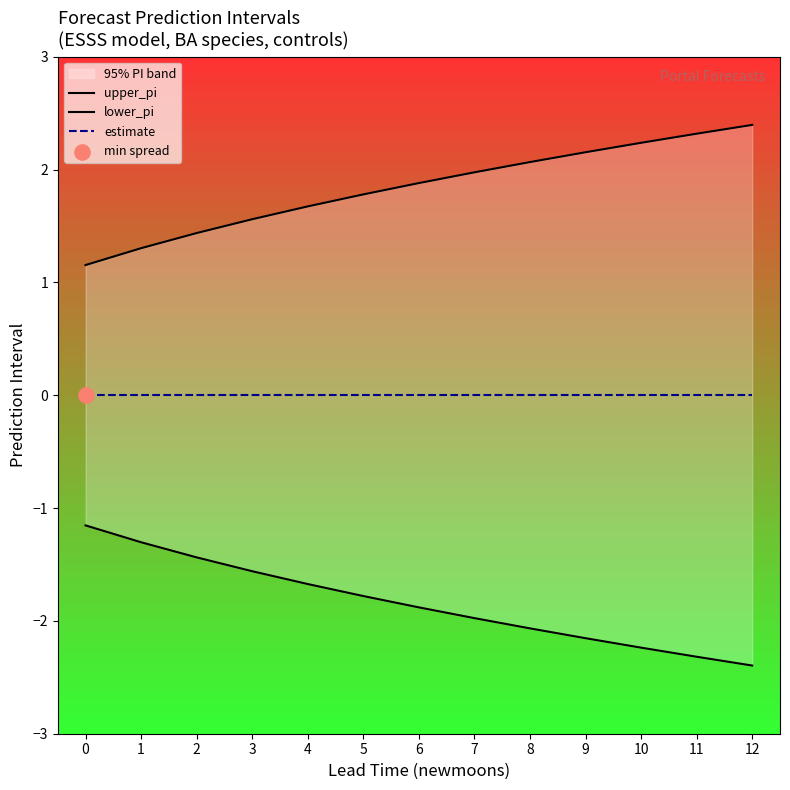

Which series contains the highest Y value?

upper_pi